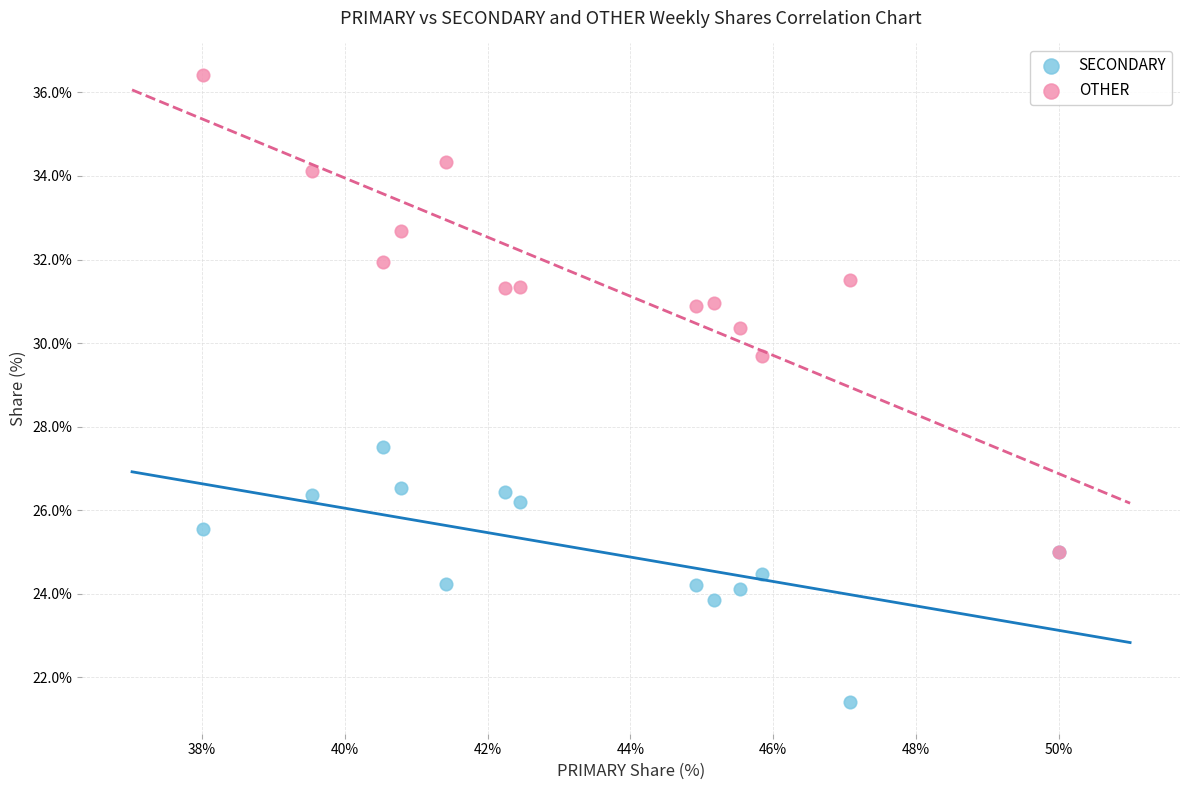

Across all series, what Y value is closest to 28?

27.5